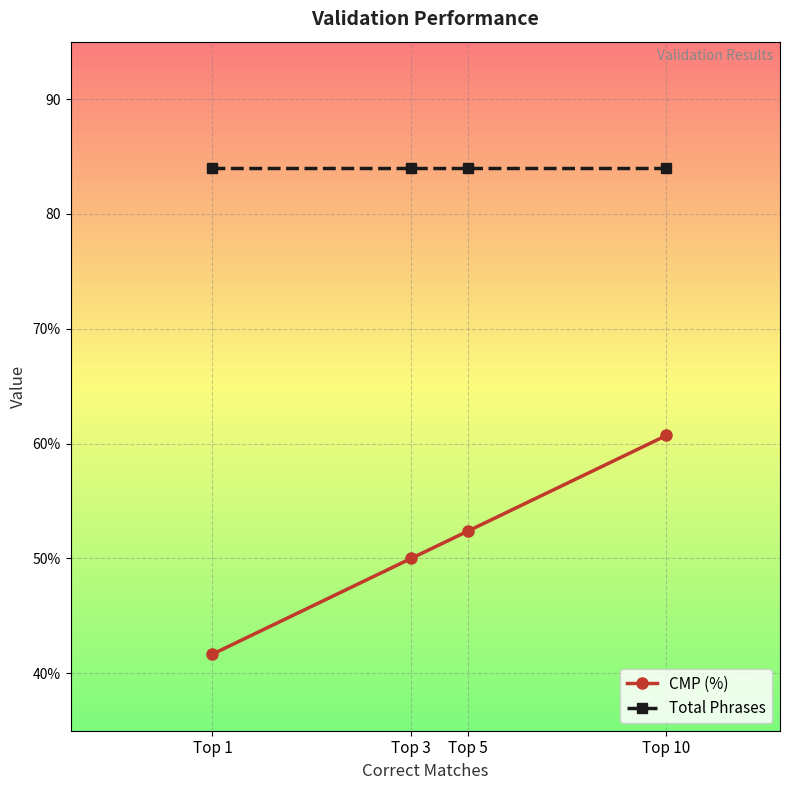

What are all the series names shown in the legend?

CMP (%), Total Phrases